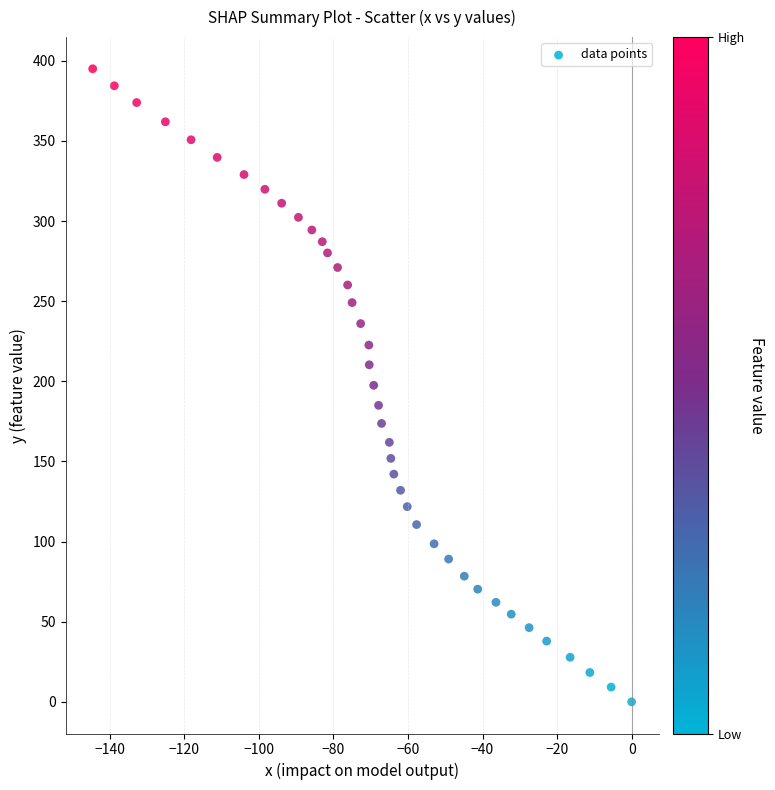

What is the range of X values (max minus min)?

144.6